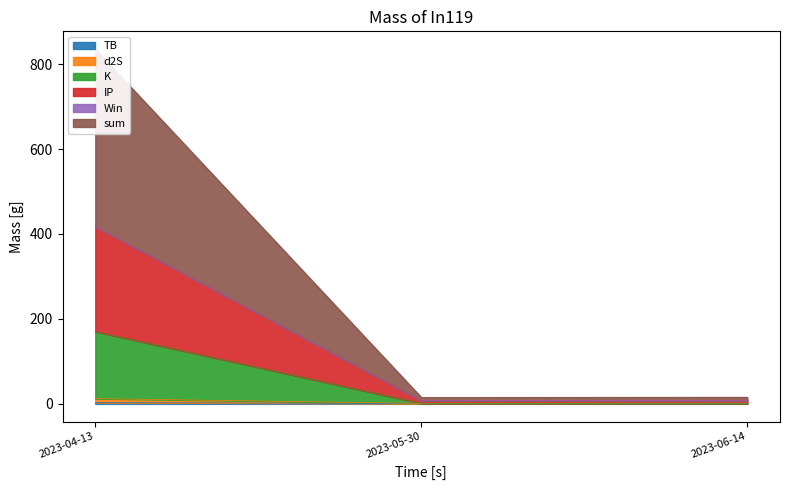

The value of K at 2023-04-13 is 170.2. True or false?

True